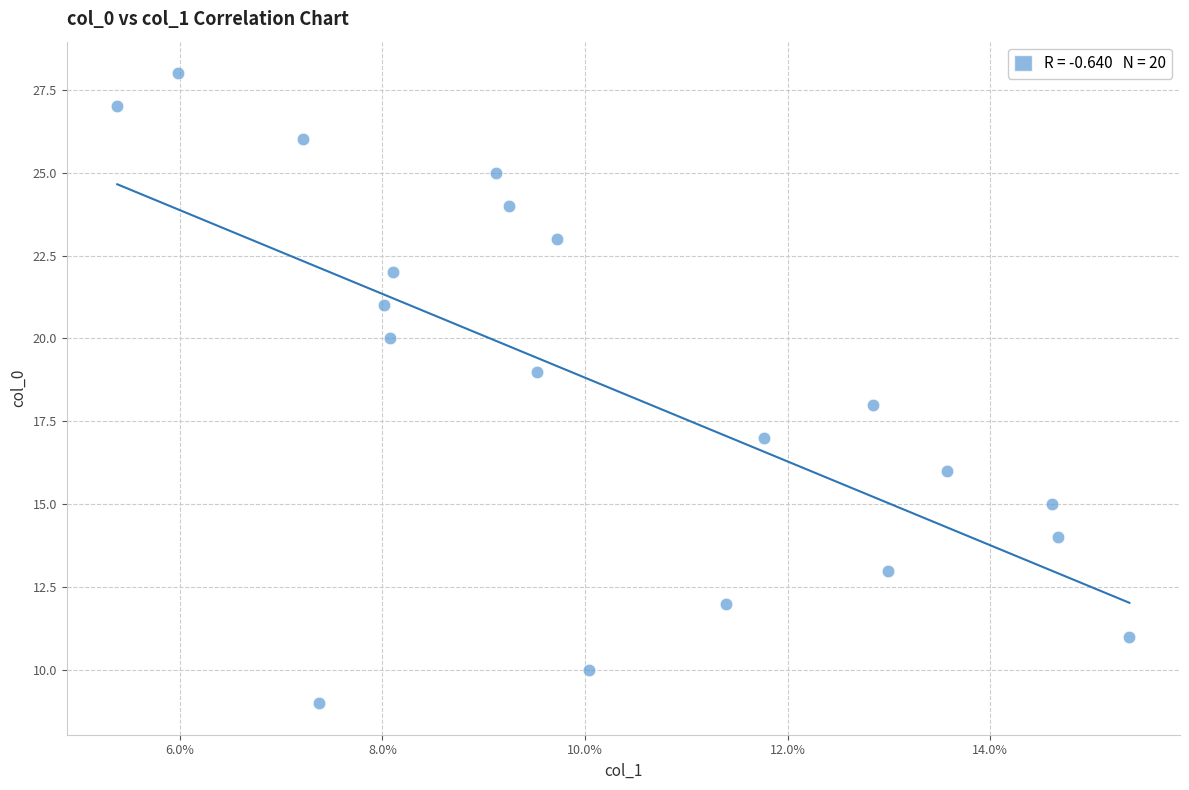

What is the range of Y values (max minus min)?

19